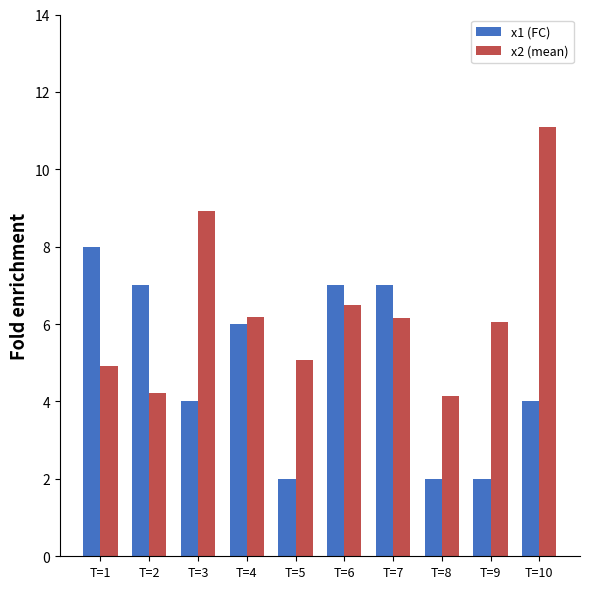

What is the minimum value for x2 (mean)?

4.1